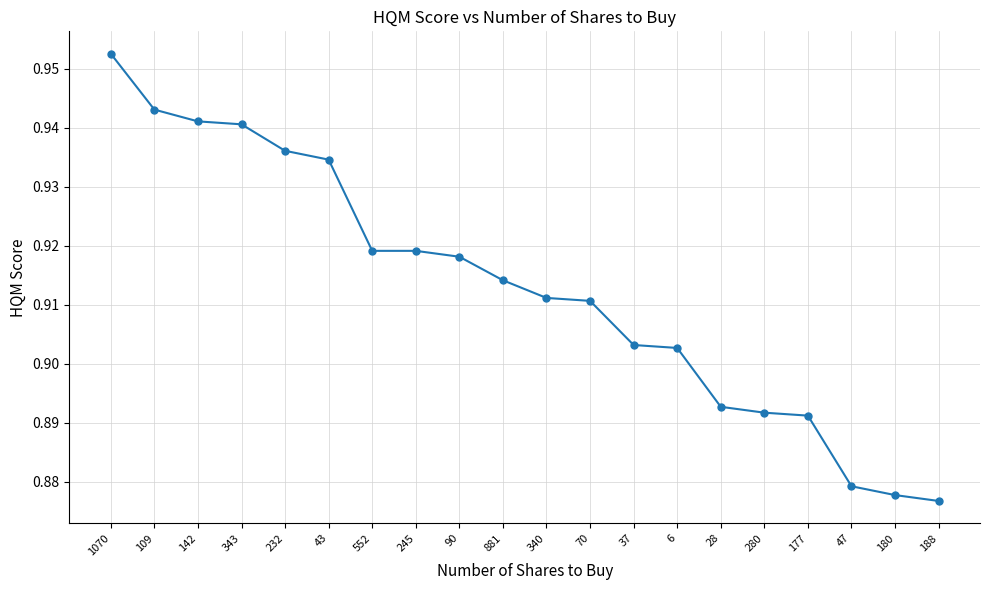

What is the label of the 9th point from the right?

70